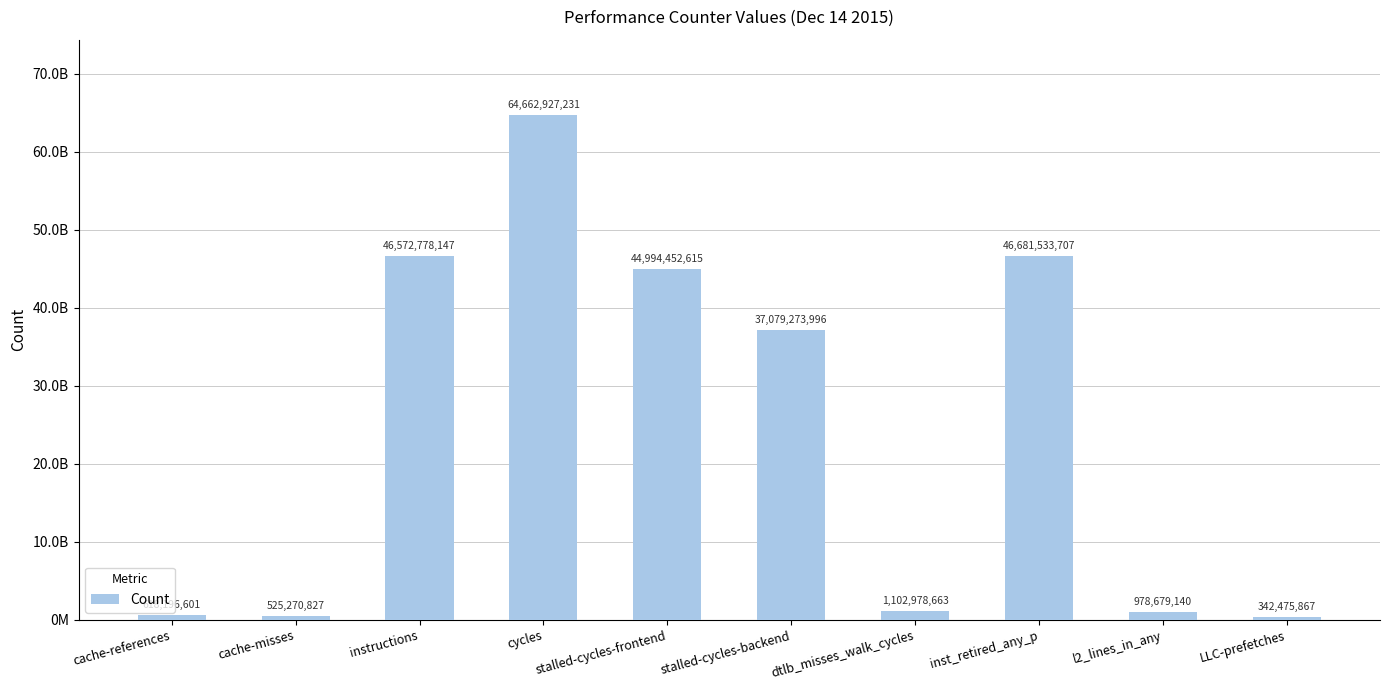

The chart shows a value of 186091762 at cache-misses. True or false?

False